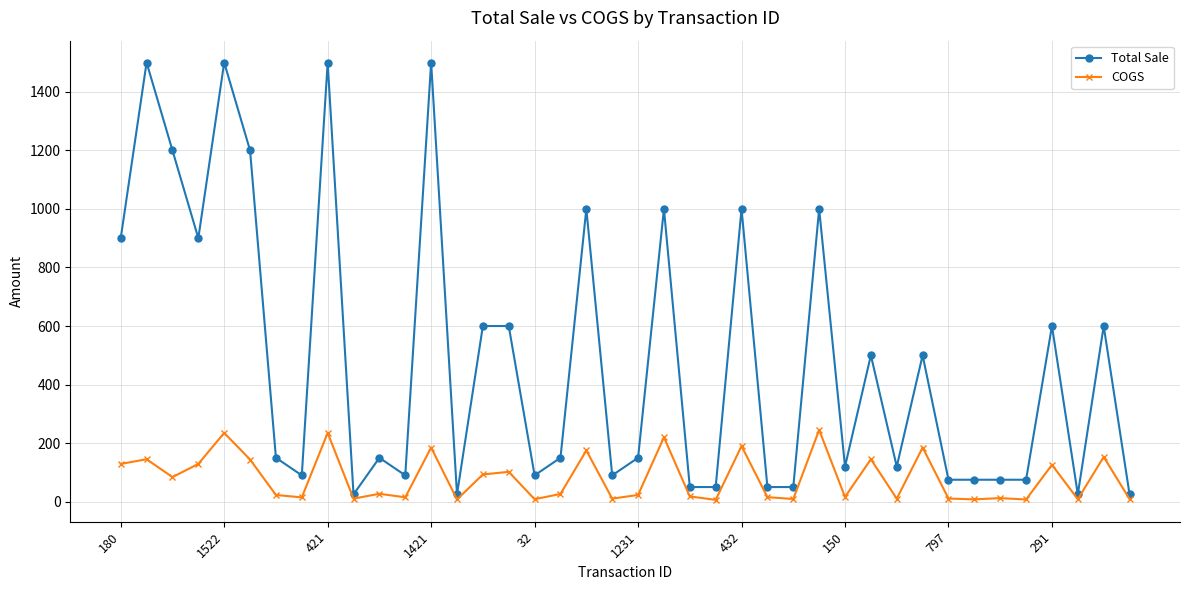

Rank the series by their maximum value, from lowest to highest.

COGS, Total Sale